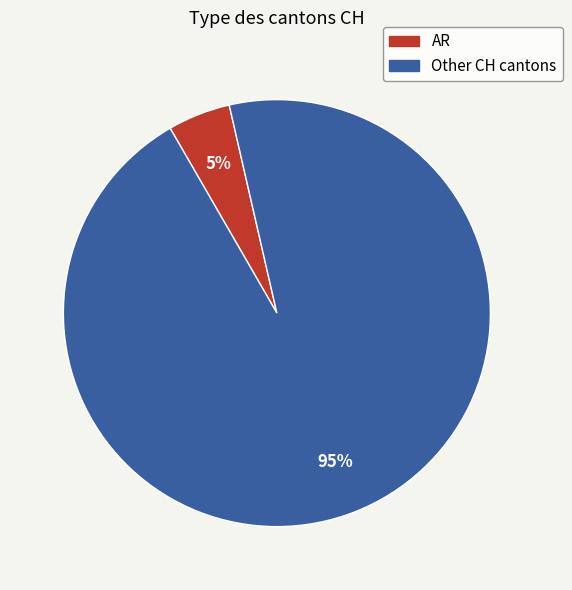

Is there a majority slice in this chart?

Yes